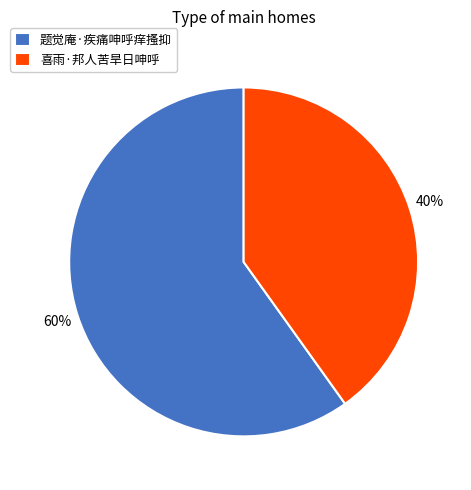

To the nearest percent, what is the difference between the largest and smallest slice percentages?

20%